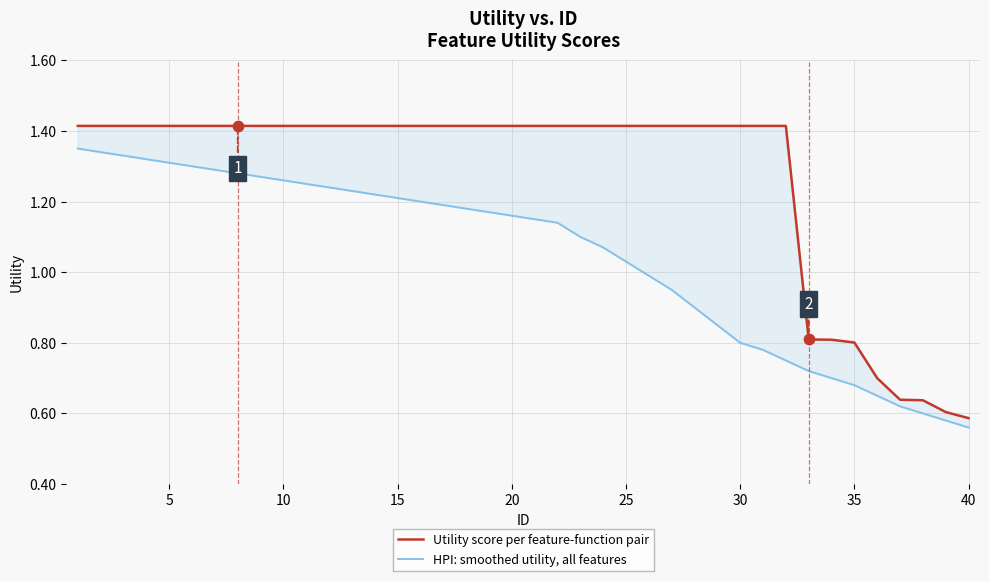

Which series has the widest spread of Y values?

Utility score per feature-function pair